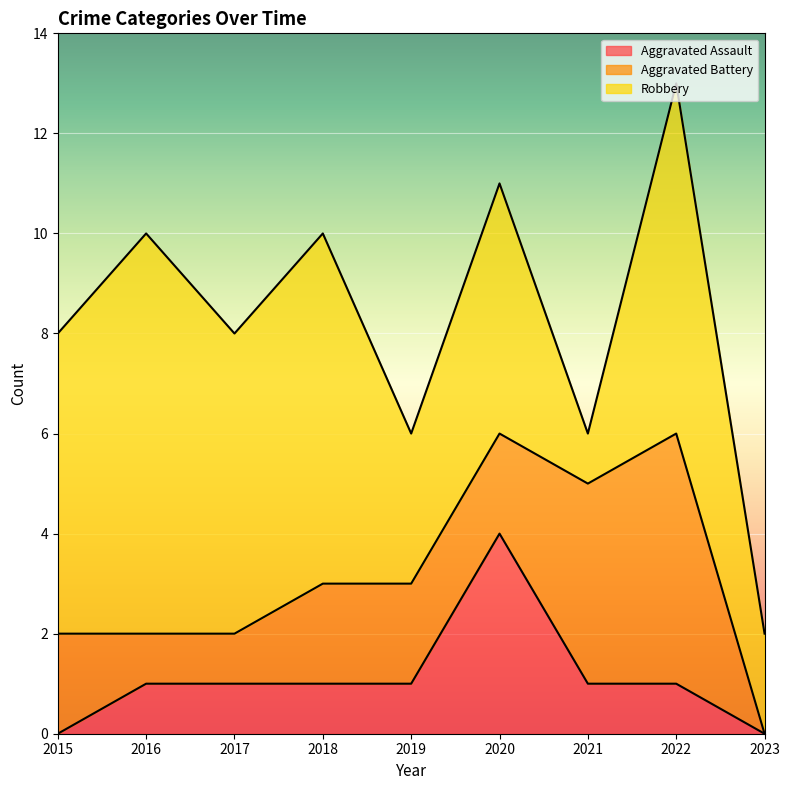

How many times do Aggravated Battery and Robbery cross each other?

2